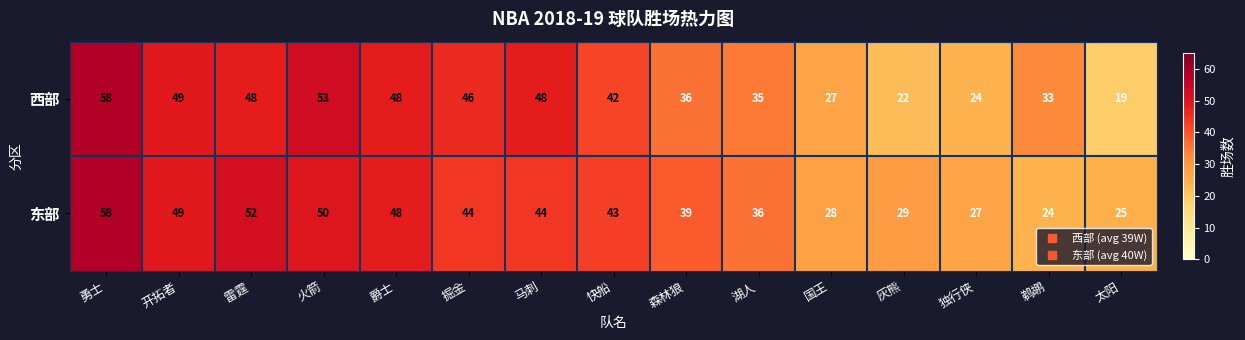

Where does the 东部 series first go above 43?

勇士